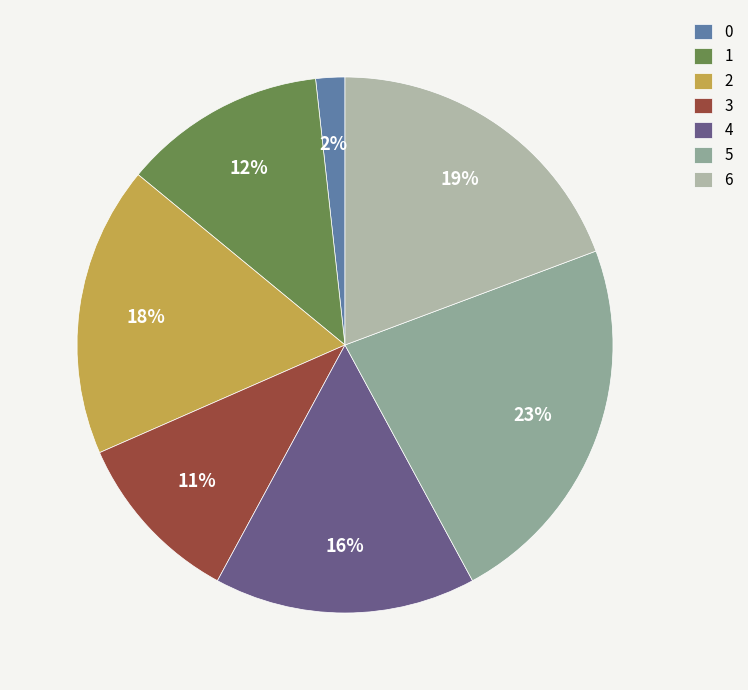

To the nearest percent, what is the average slice percentage?

14%